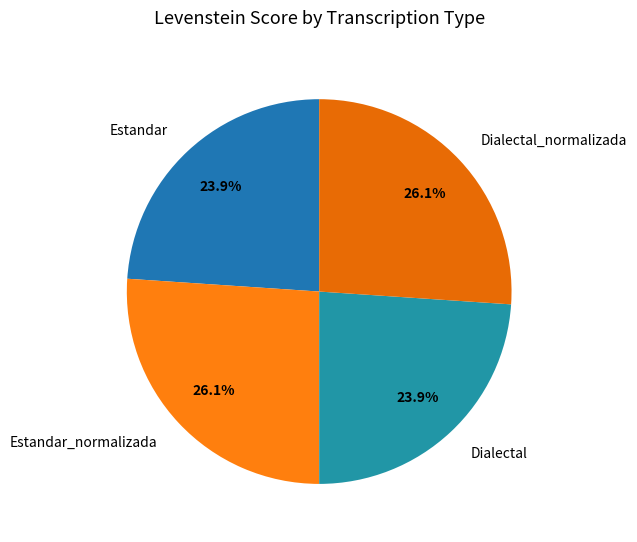

True or false: Estandar_normalizada accounts for 26% of the total.

True